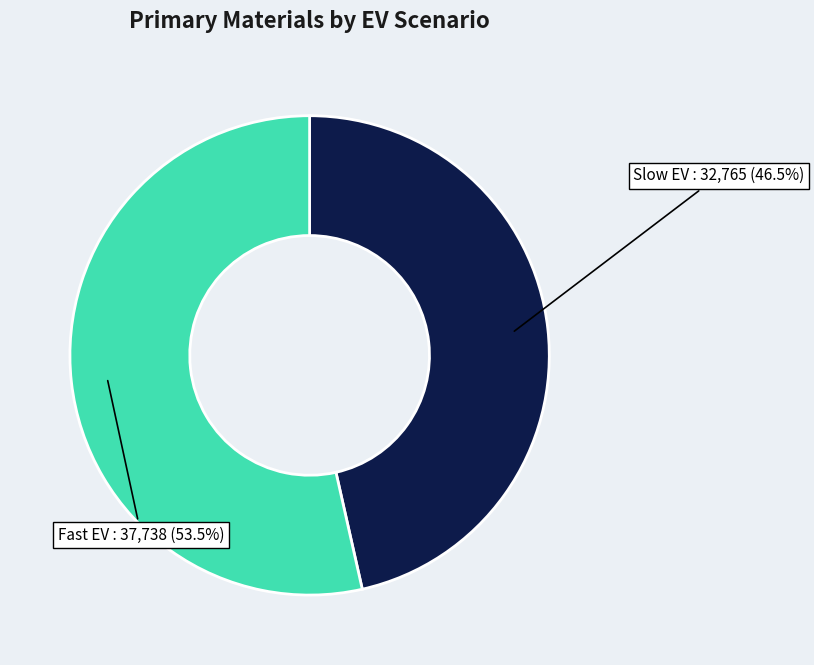

Does any single category account for the majority?

Yes